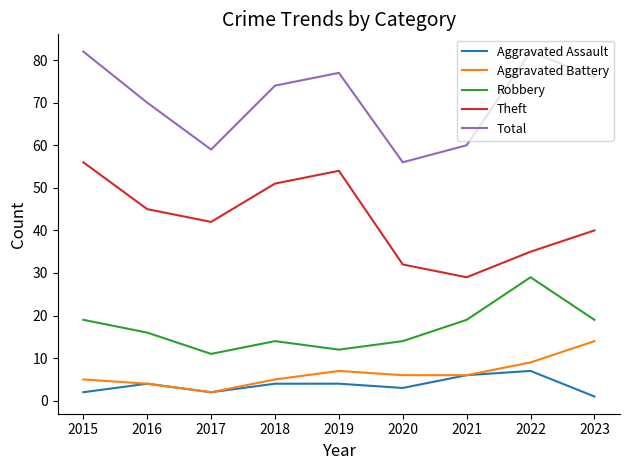

Which category has the highest value in the Robbery series?

2022